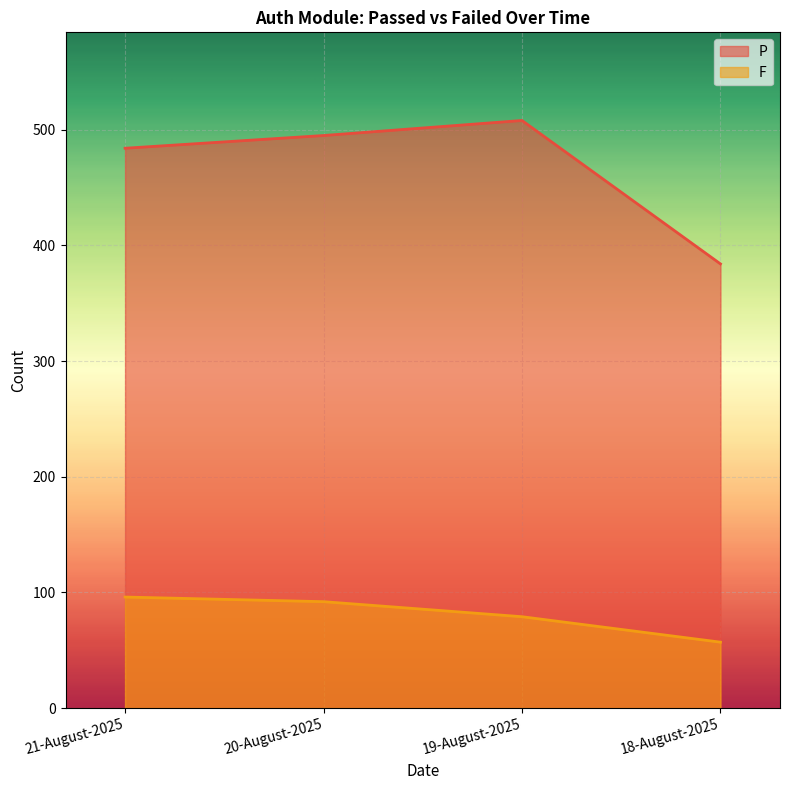

What is the total value across all series at 19-August-2025?

587